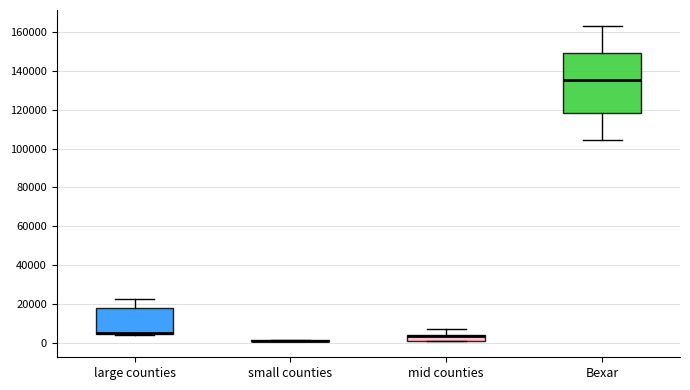

Reading left to right, read every box against the y-axis: the position of its median line, the range the box covers, and the ends of its whiskers. The values are not printed on the chart, so give them approximately, as read against the axis.

large counties: median 6000 (drawn on the box's lower edge), box 4000 to 18000, whiskers 4000 to 22000
small counties: box collapsed to a line at 2000, whiskers 0 to 2000
mid counties: median 4000 (drawn on the box's upper edge), box 0 to 4000, whiskers 0 to 8000
Bexar: median 136000, box 118000 to 150000, whiskers 104000 to 164000